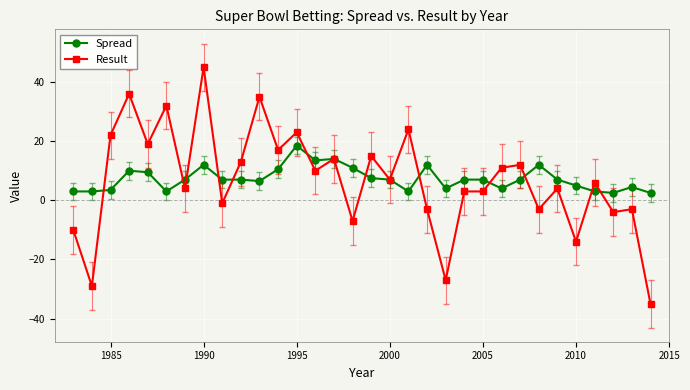

What are all the series names shown in the legend?

Spread, Result